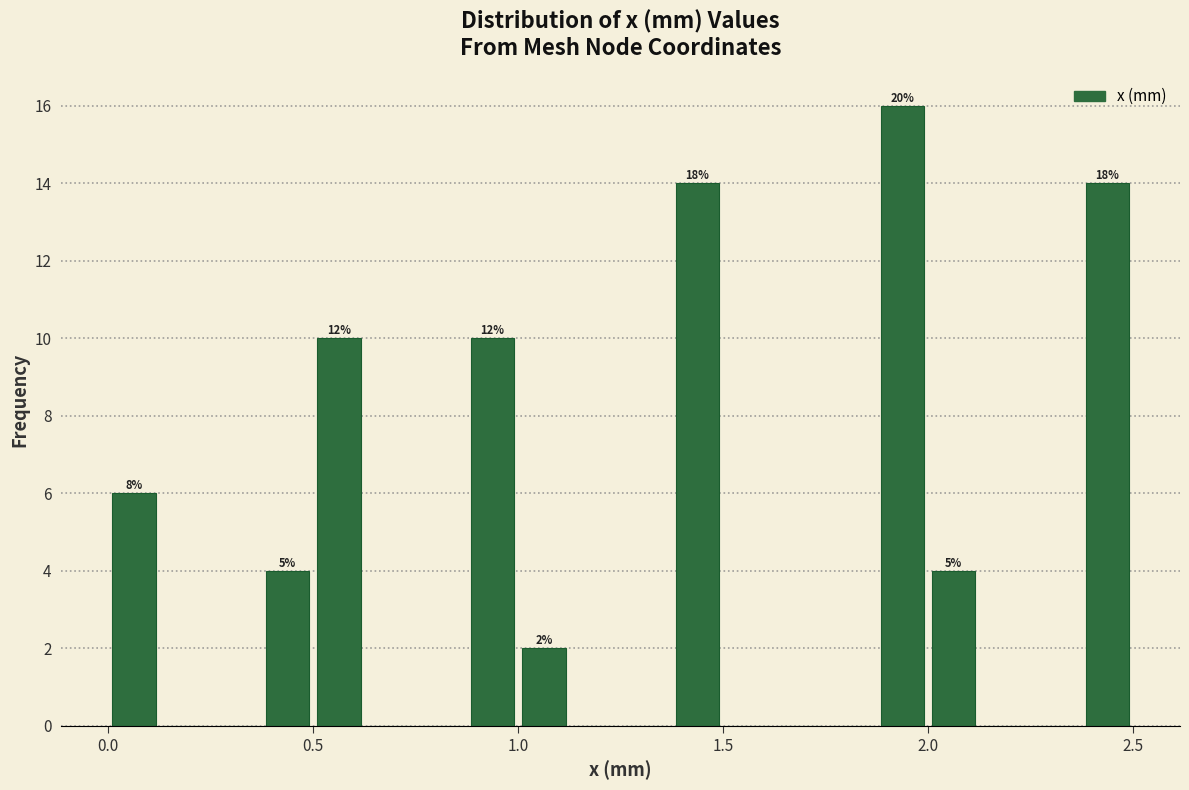

Read against the x-axis, roughly where is the centre of the tallest bar?

1.95